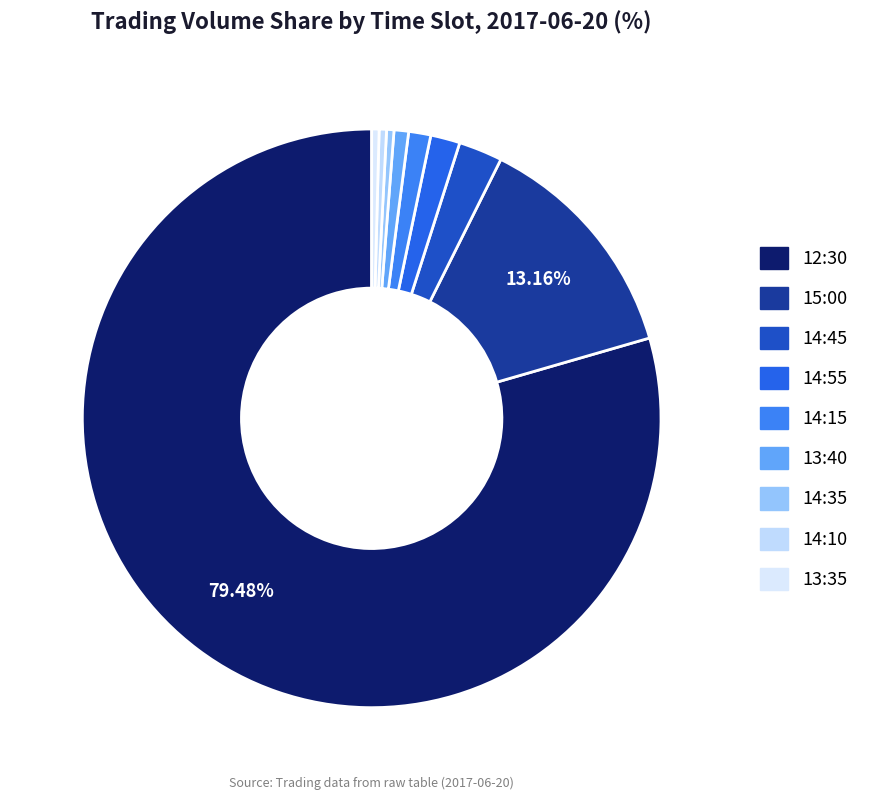

True or false: 14:15 accounts for 9% of the total.

False